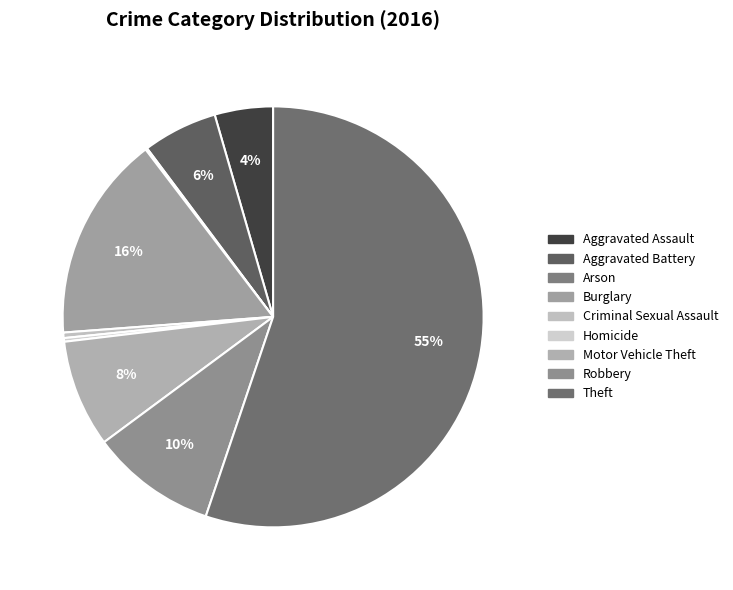

What percentage is the Aggravated Battery slice, to the nearest percent?

6%